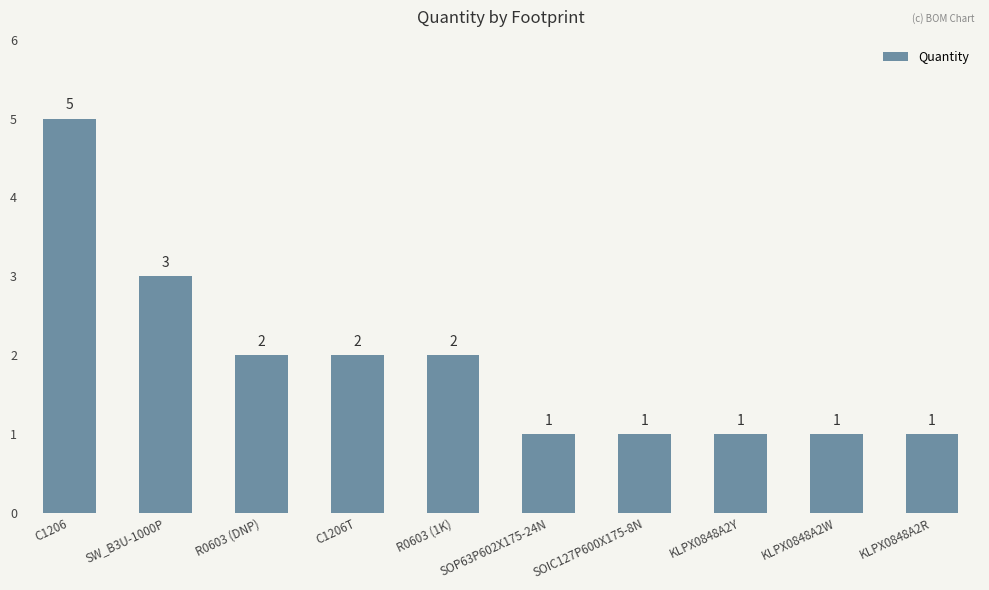

Which category has the highest value across all series?

C1206